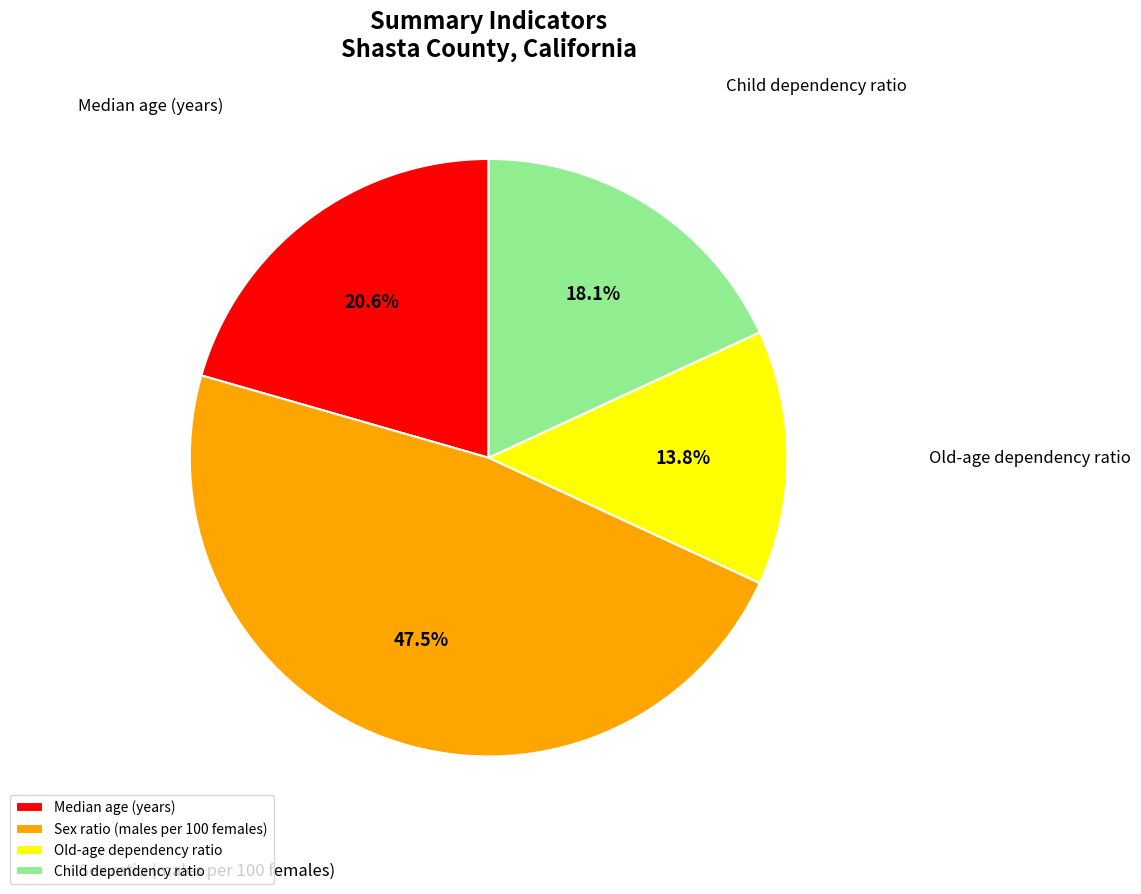

Rank the categories by value from lowest to highest.

Old-age dependency ratio, Child dependency ratio, Median age (years), Sex ratio (males per 100 females)